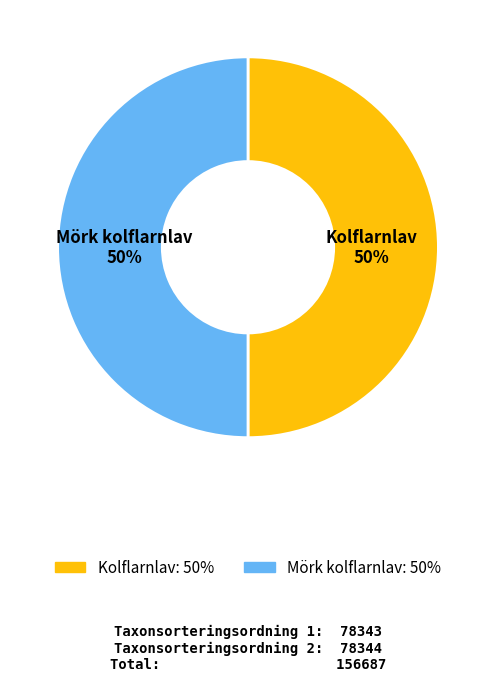

To the nearest percent, what is the average slice percentage?

50%